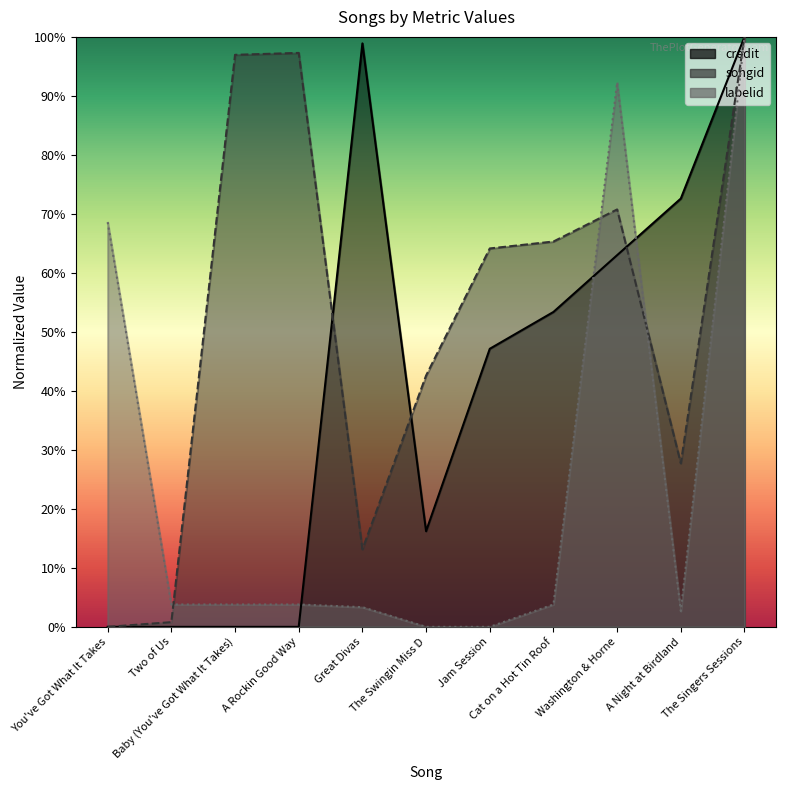

Does the chart have visible grid lines?

No